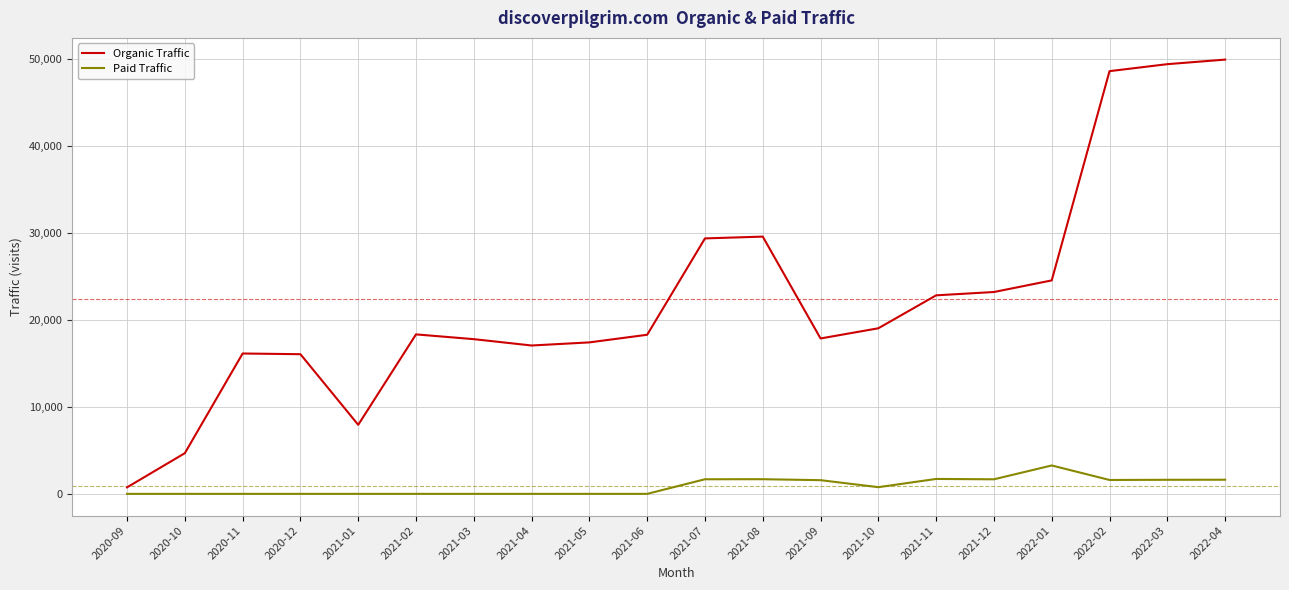

What is the sum of all Paid Traffic values?

17190